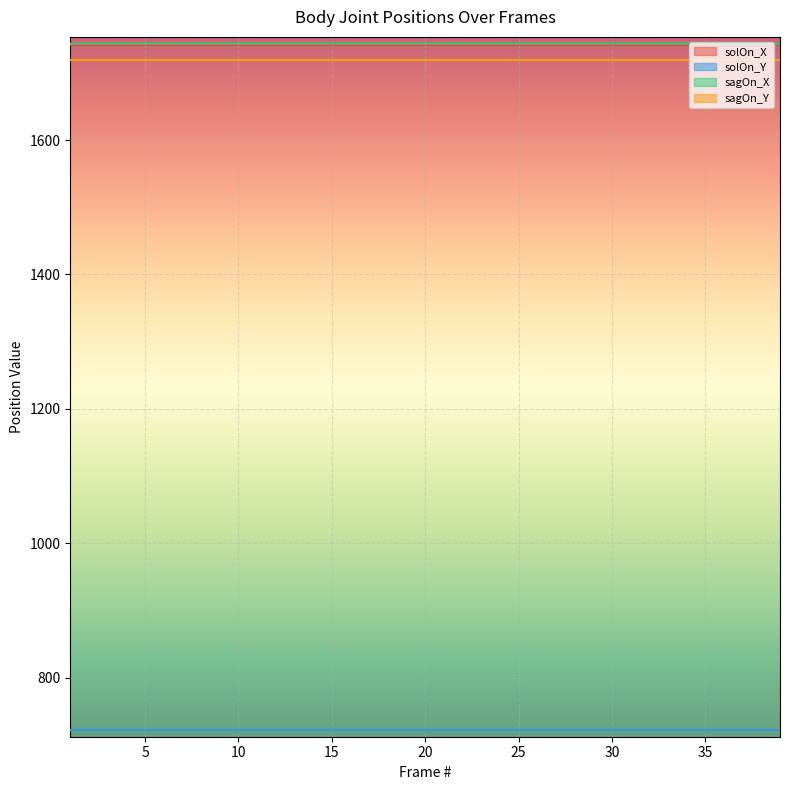

Which series has the largest total across all categories?

sagOn_X